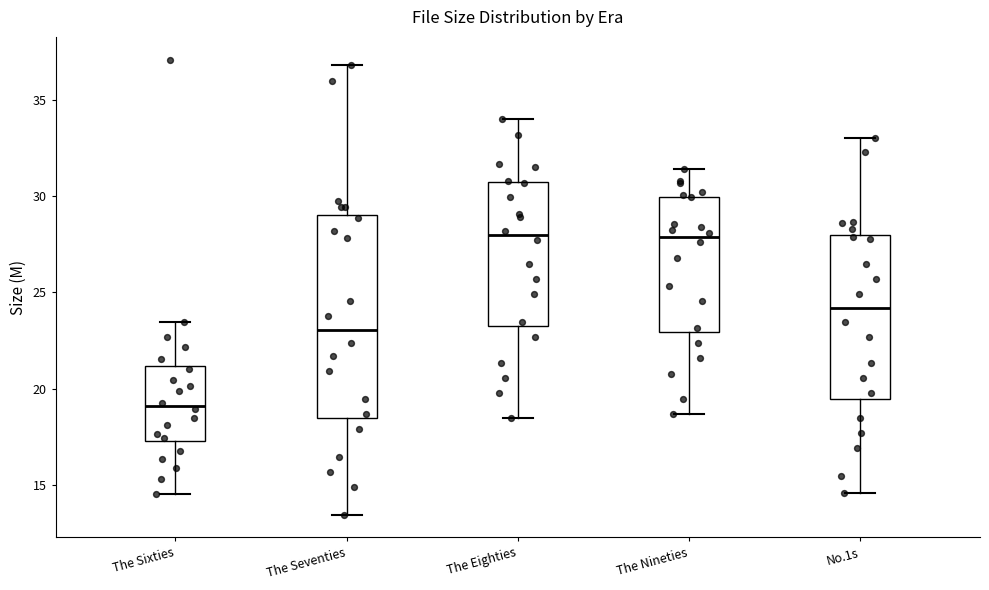

Where does the lower whisker of the box for No.1s end on the y-axis? The values are not printed on the chart, so give them approximately, as read against the axis.

14.5